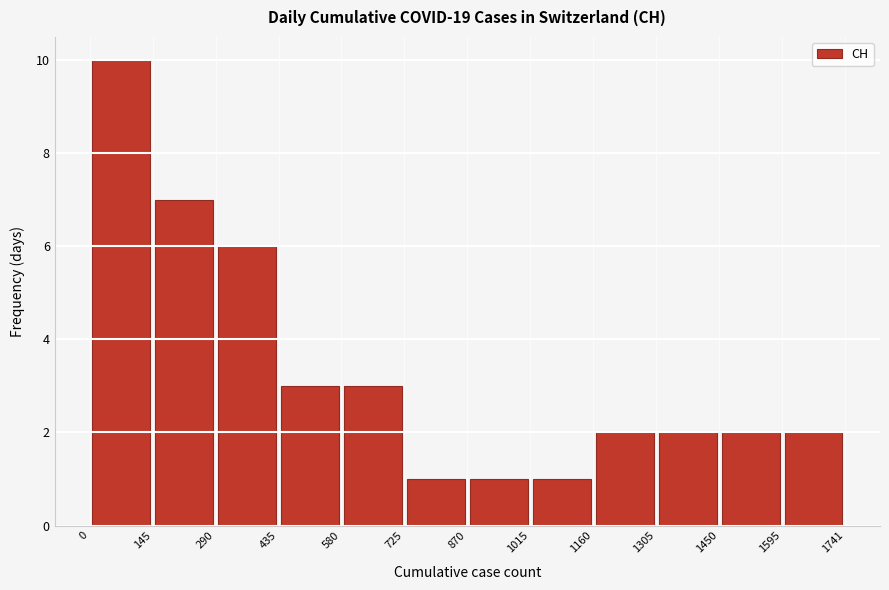

Reading left to right, transcribe this chart: for each bar, give the range it covers on the x-axis and its height. The values are not printed on the chart, so give them approximately, as read against the axis.

0 to 145: 10
145 to 290: 7
290 to 435: 6
435 to 580: 3
580 to 725: 3
725 to 870: 1
870 to 1015: 1
1015 to 1160: 1
1160 to 1305: 2
1305 to 1450: 2
1450 to 1595: 2
1595 to 1741: 2